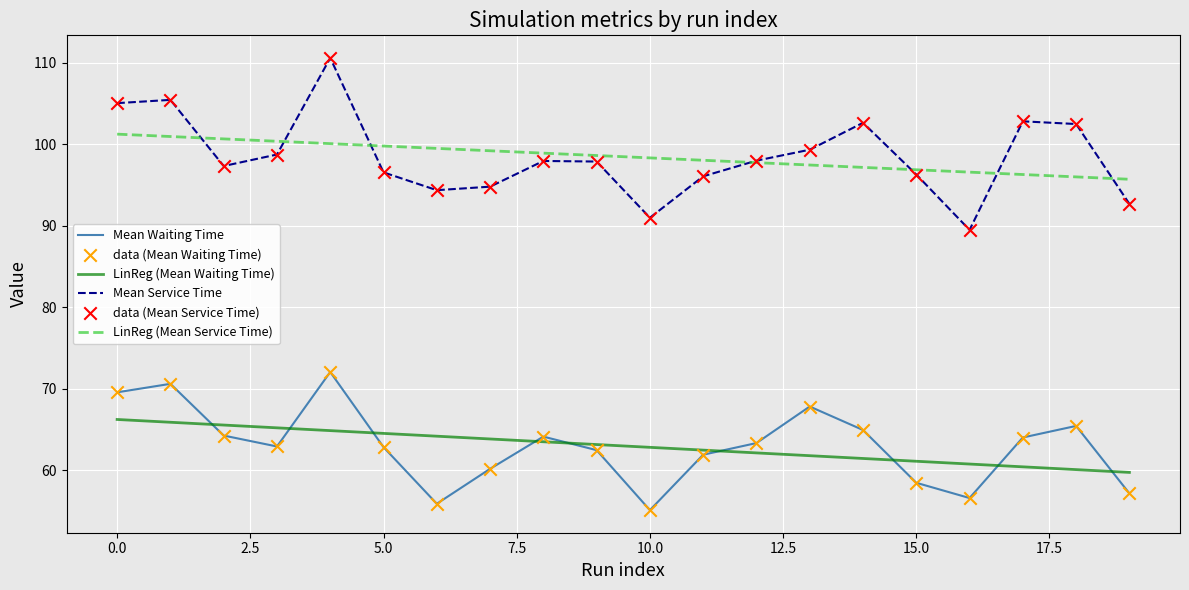

What is the maximum value shown in the chart?

110.6